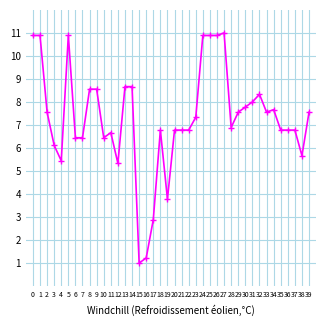

Where is the first local minimum?

4